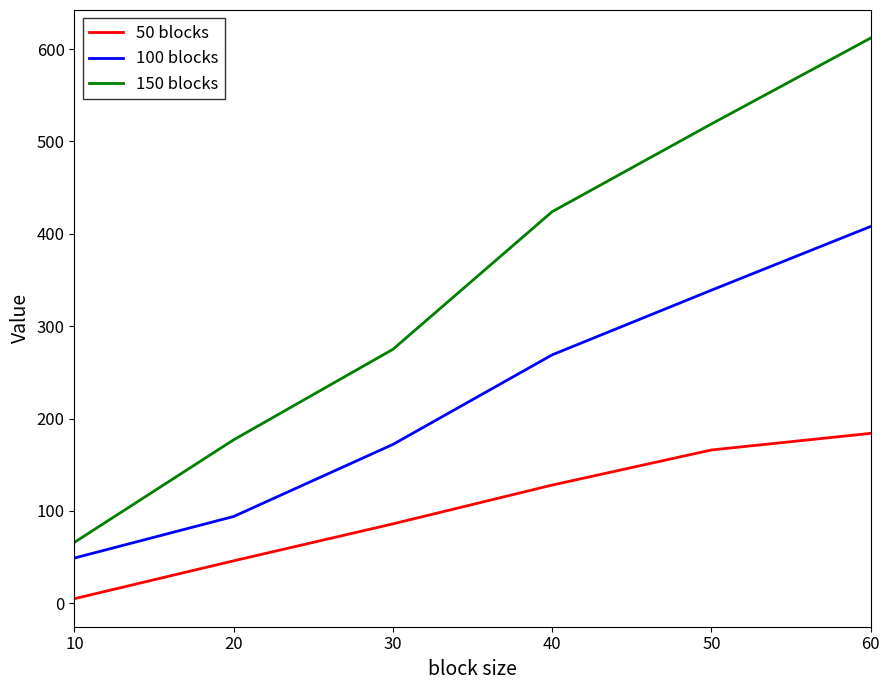

What is the total value across all series at 10?

120